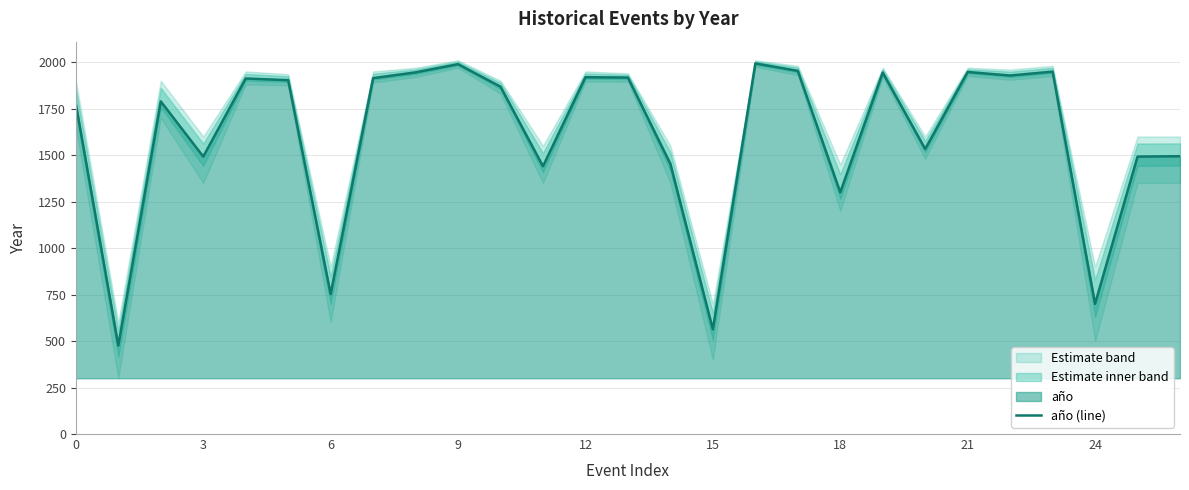

What is the label of the 26th point from the left?

25